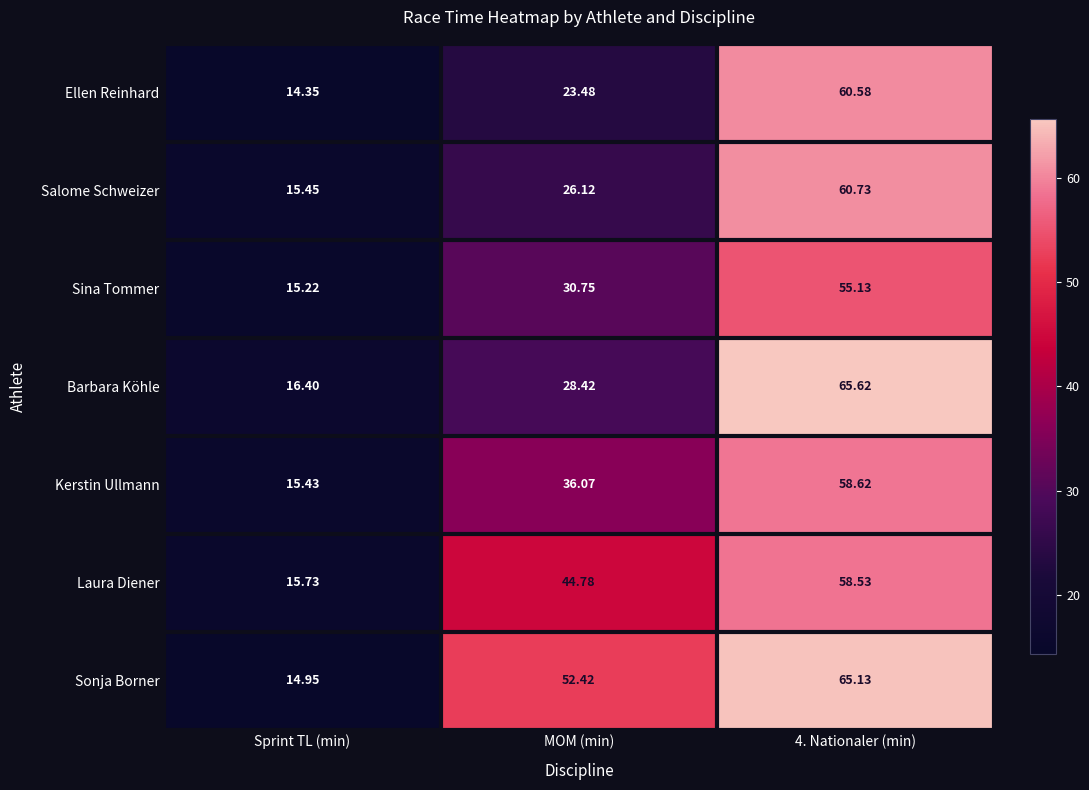

Rank the series at 4. Nationaler (min) from lowest to highest value.

Sina Tommer, Laura Diener, Kerstin Ullmann, Ellen Reinhard, Salome Schweizer, Sonja Borner, Barbara Köhle